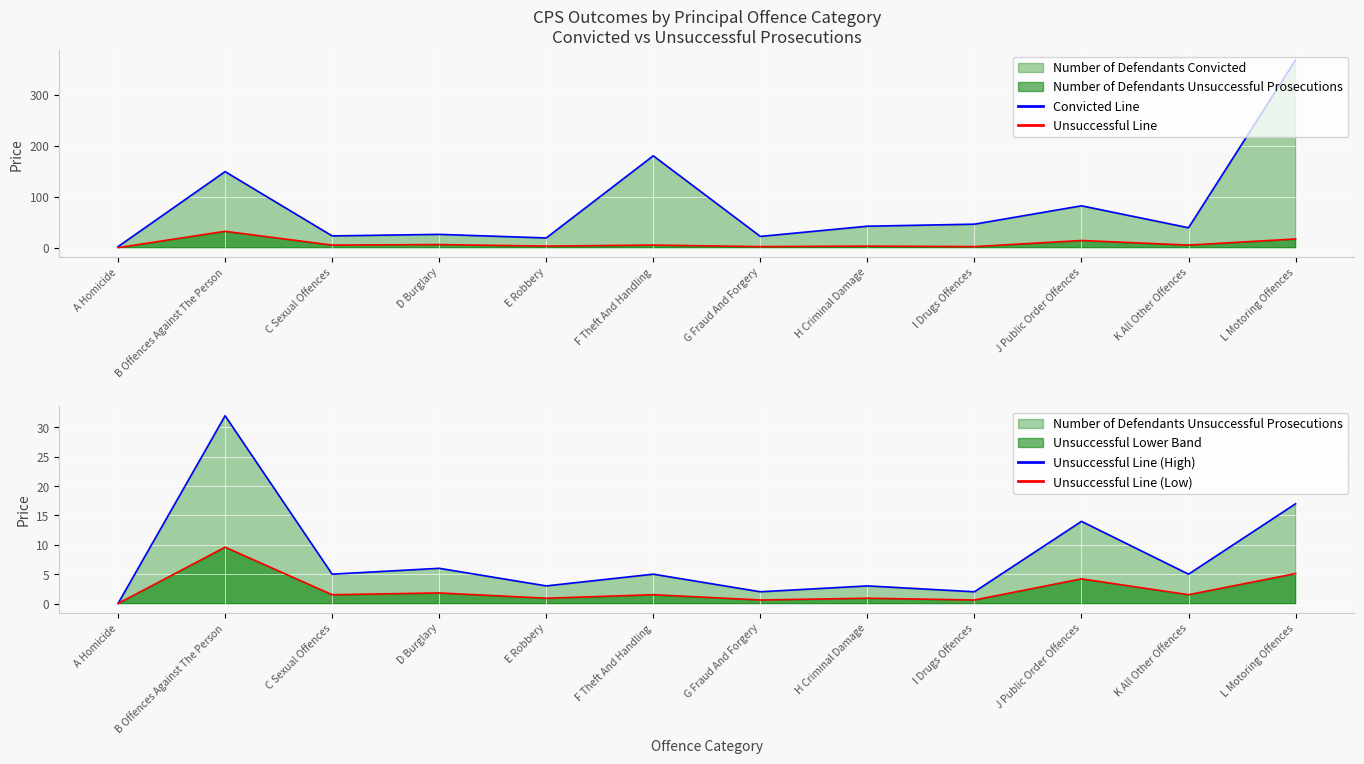

Is it true that Convicted Line equals 22.0 at G Fraud And Forgery?

True